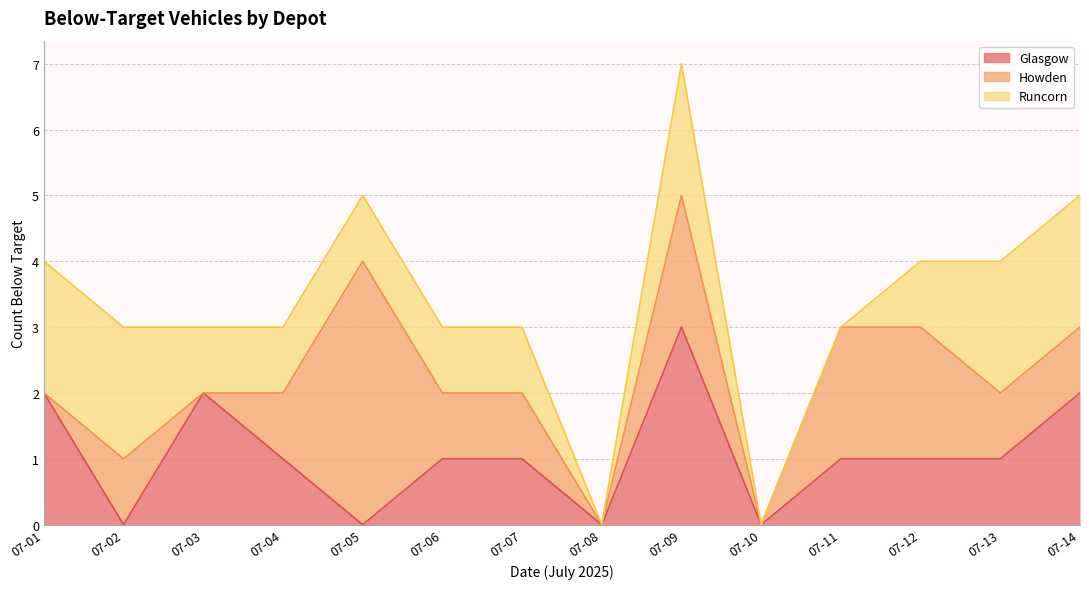

Where do Glasgow and Howden first cross each other?

2025-07-01 and 2025-07-02